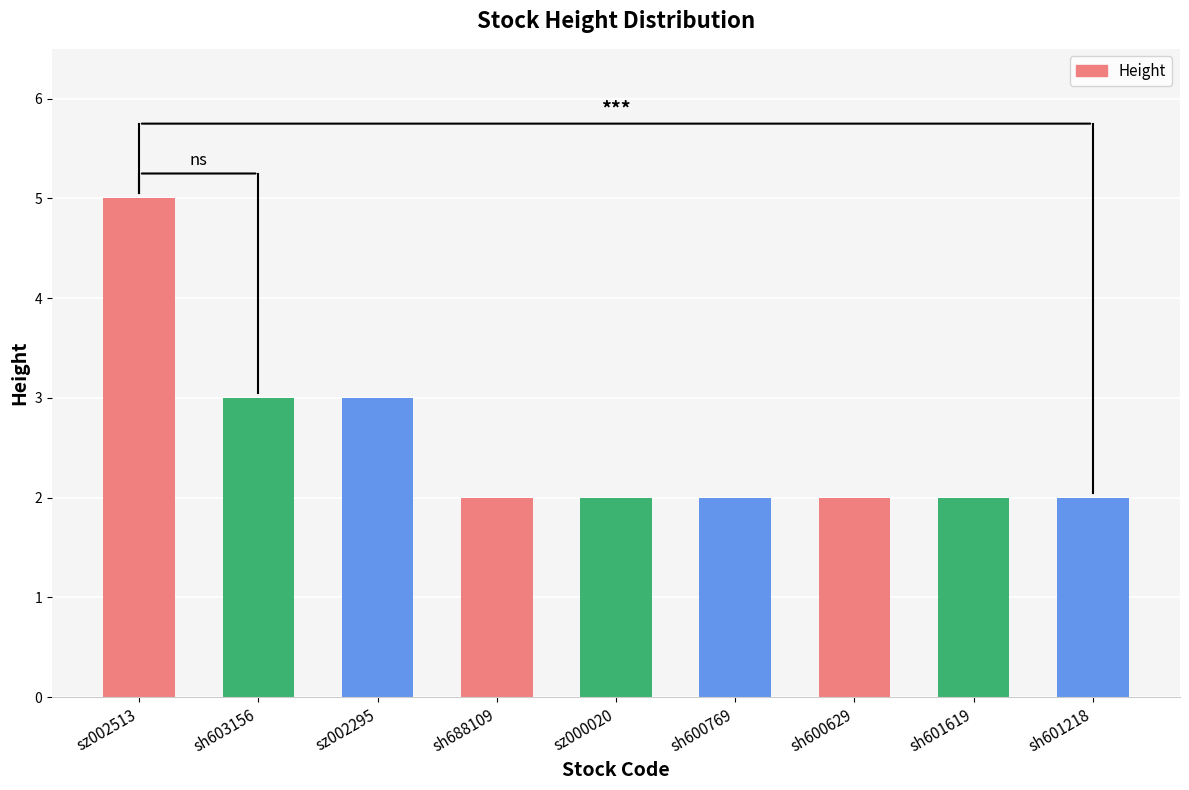

What position from the right is sz000020?

5